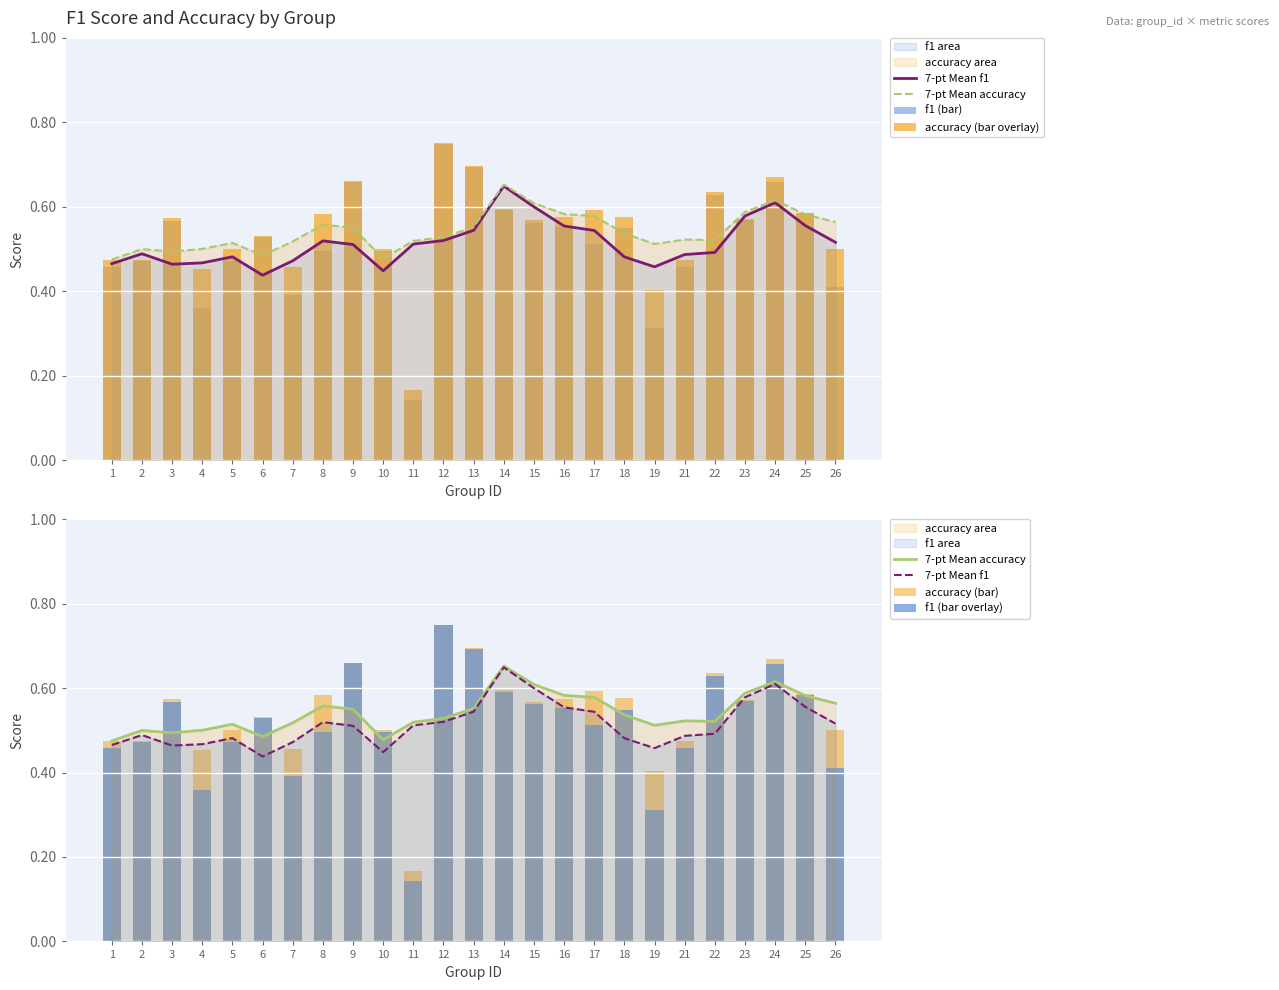

Where is f1 (bar overlay) nearest to the value 0?

11